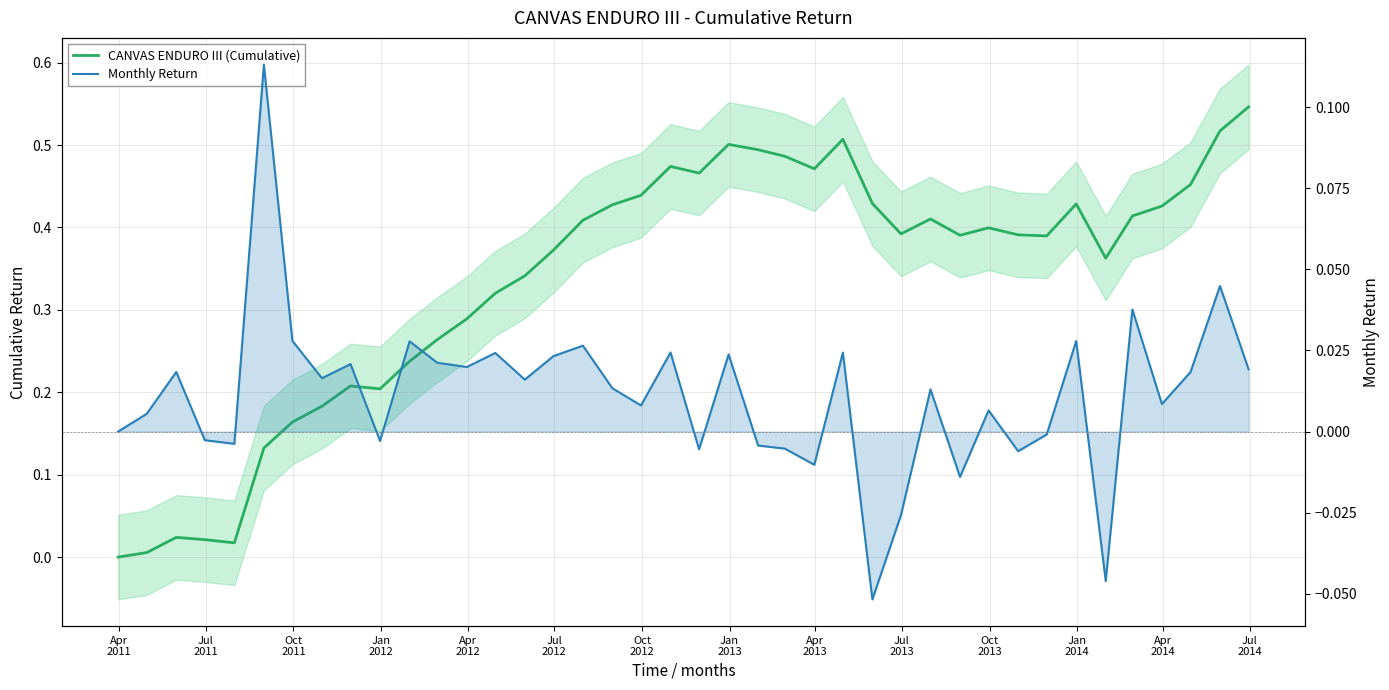

What is the lowest value of the Monthly Return series?

-0.1